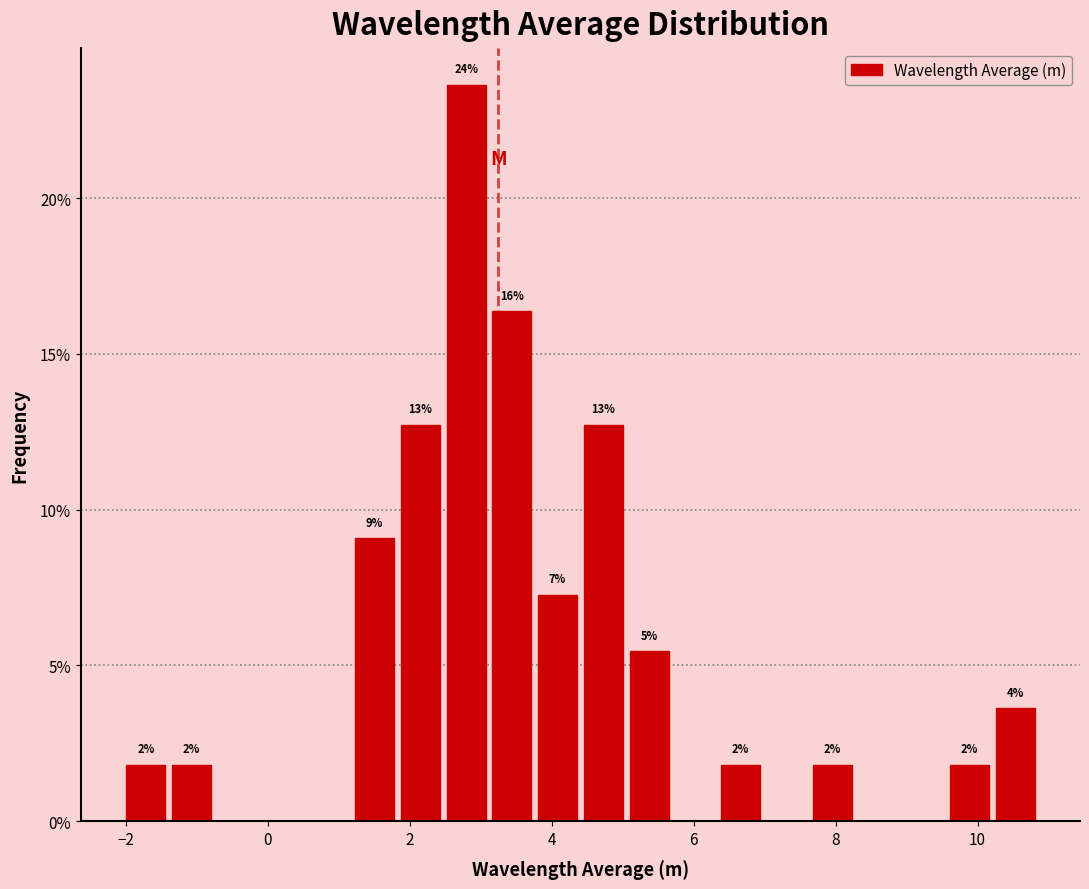

Read against the x-axis, roughly where is the centre of the tallest bar?

2.8